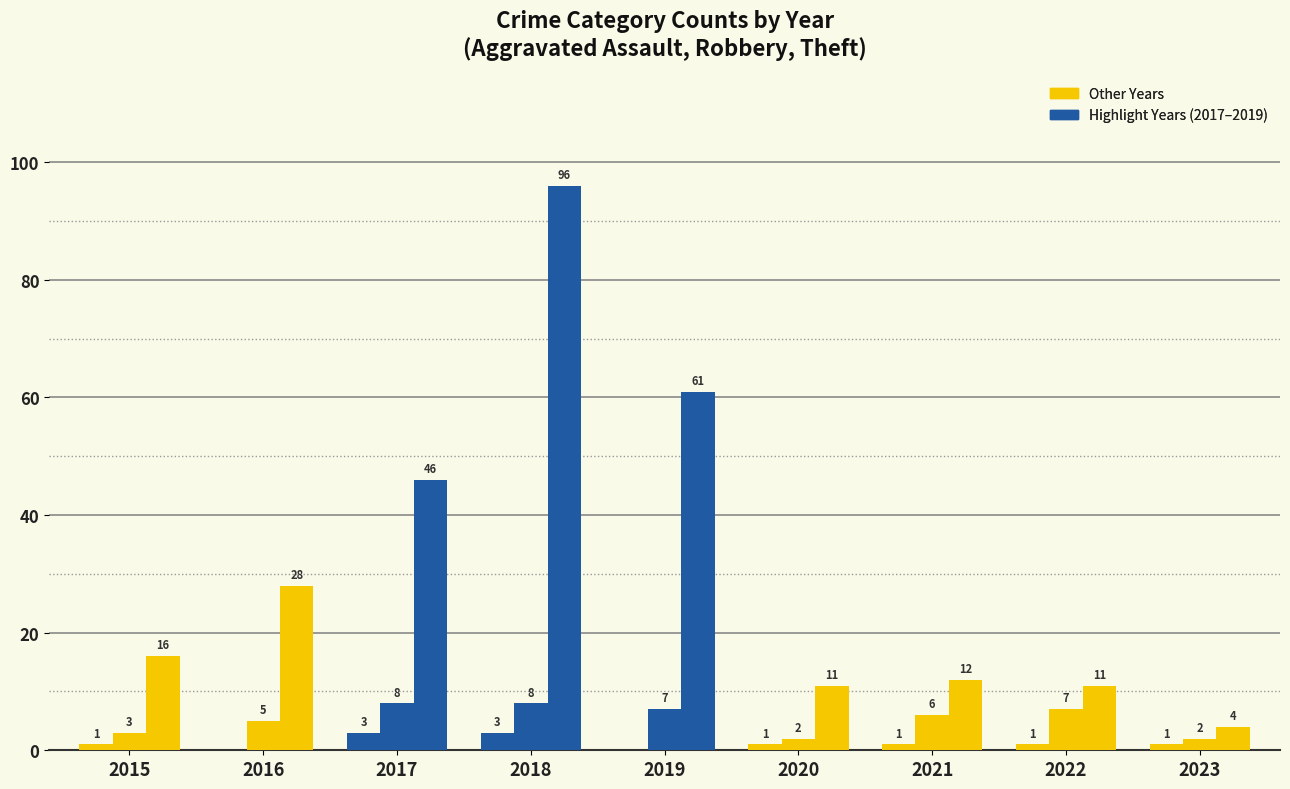

How many categories are shown in the chart?

9